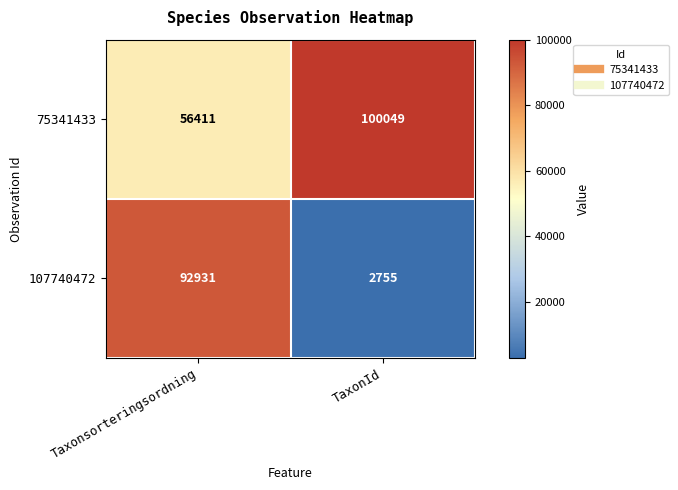

What is the highest value of the 107740472 series?

92931